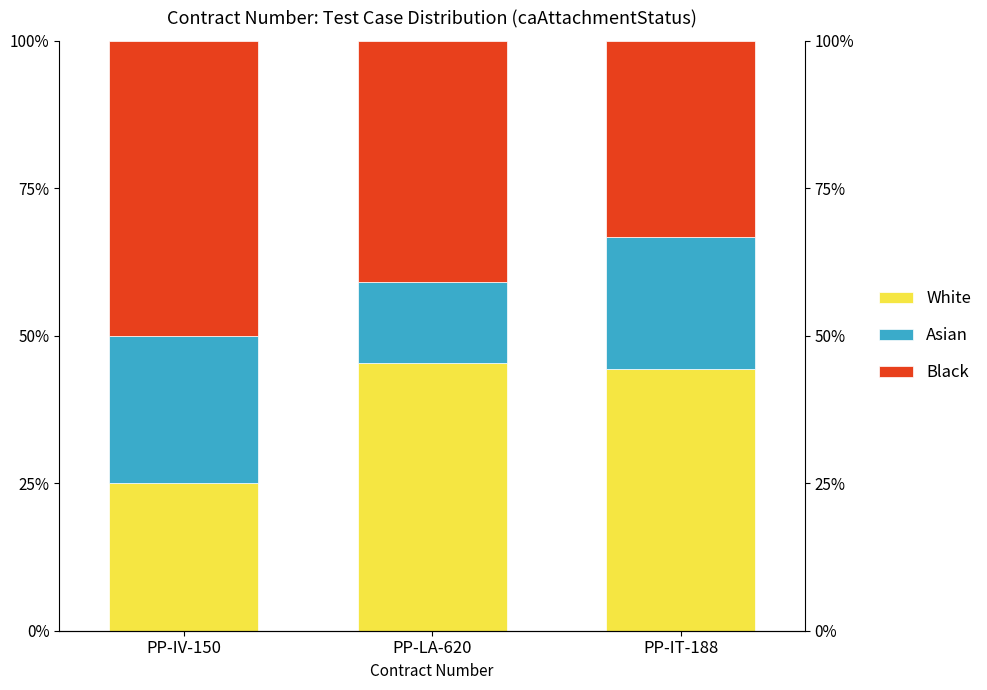

Reading right to left, what are all the values shown in this chart?

White: 44.4	45.5	25.0
Asian: 22.2	13.6	25.0
Black: 33.3	40.9	50.0